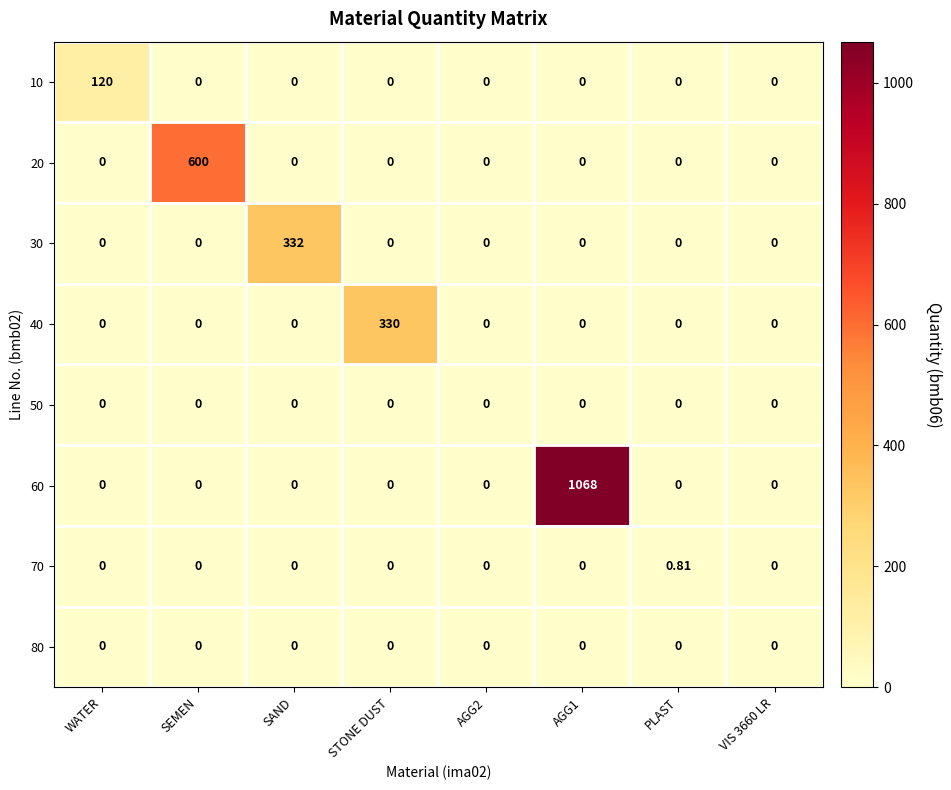

How many values in 10 are above zero?

1